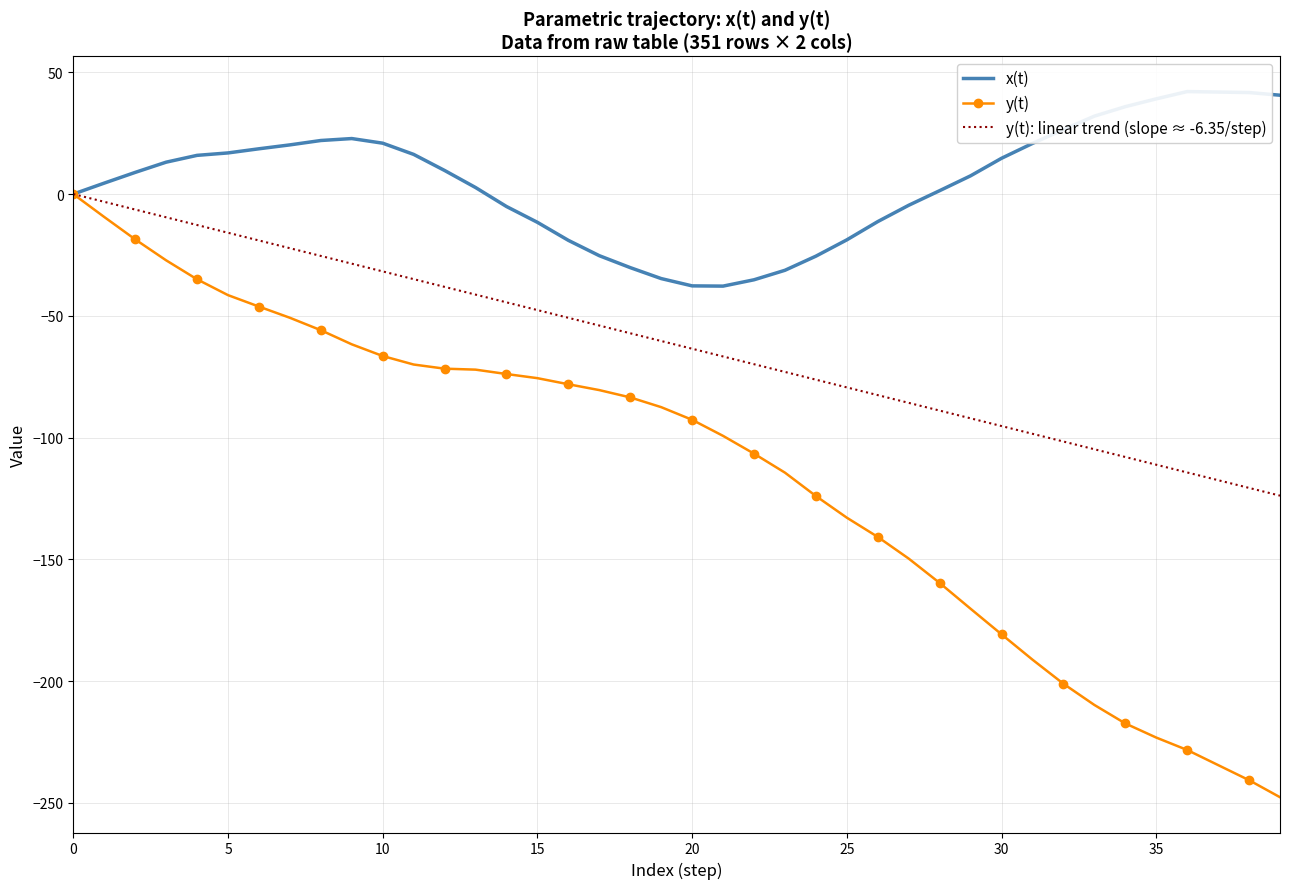

List the series in order of their peak value, lowest first.

y(t), y(t): linear trend (slope ≈ -6.35/step), x(t)